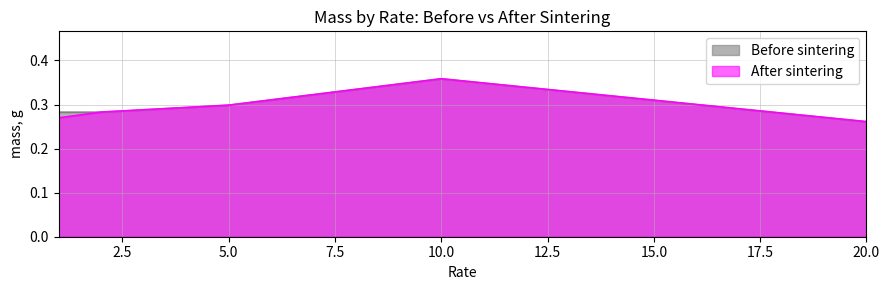

List the labels in order of Before sintering value, largest first.

10, 5, 1, 2, 20